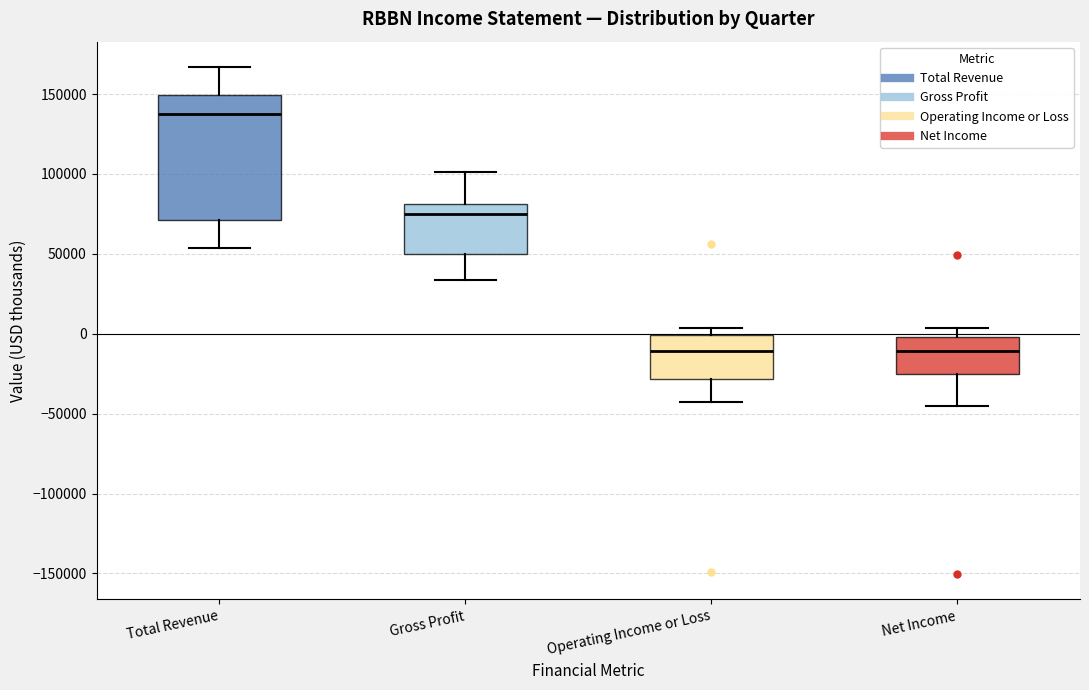

Where does the lower whisker of the box for Total Revenue end on the y-axis? The values are not printed on the chart, so give them approximately, as read against the axis.

55000